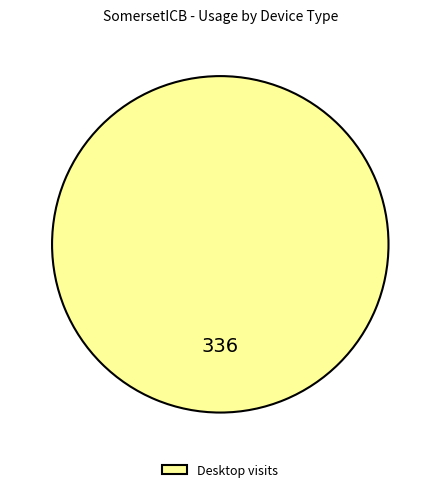

Rank the categories by value from highest to lowest.

Desktop visits